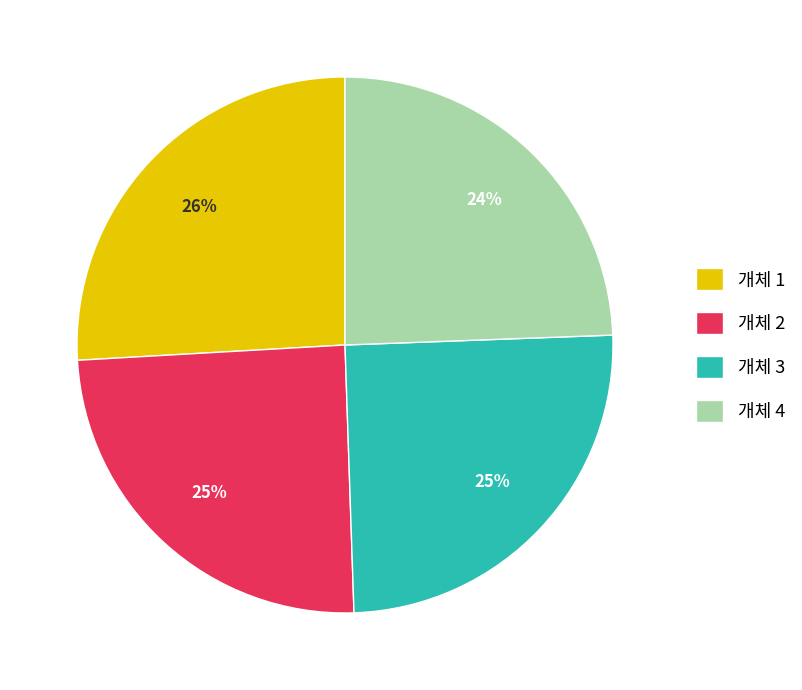

To the nearest percent, what is the combined percentage of 개체 3 and 개체 4?

49%